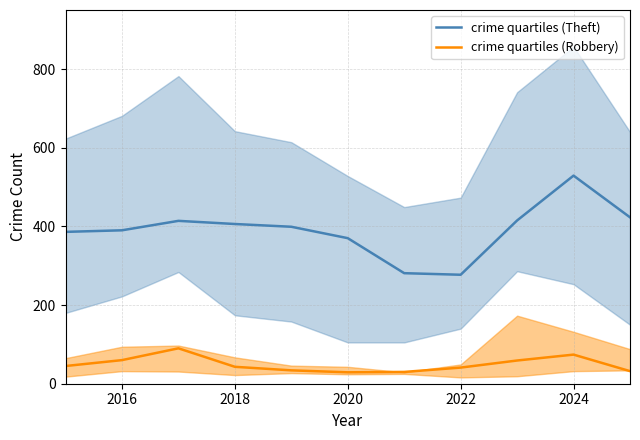

Is it true that crime quartiles (Theft) equals 426 at 2022?

False